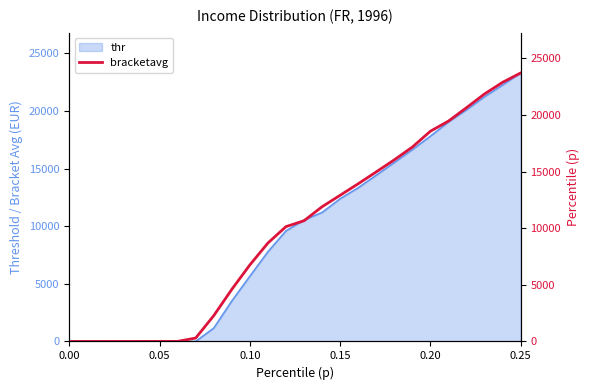

Reading right to left, list all the values displayed in this chart.

23702.1	22877.1	21852.7	20638.2	19453.3	18558.2	17160.5	16032.5	14969.2	13920.2	12903.5	11892.5	10657.5	10137.9	8688.8	6756.8	4598.6	2276.3	301.1	6.5	5.5	4.5	3.5	2.5	1.5	0.5